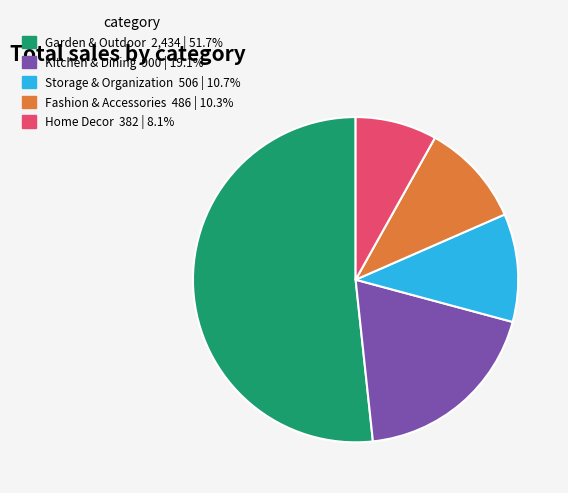

Which category has the smallest portion of the pie?

Home Decor